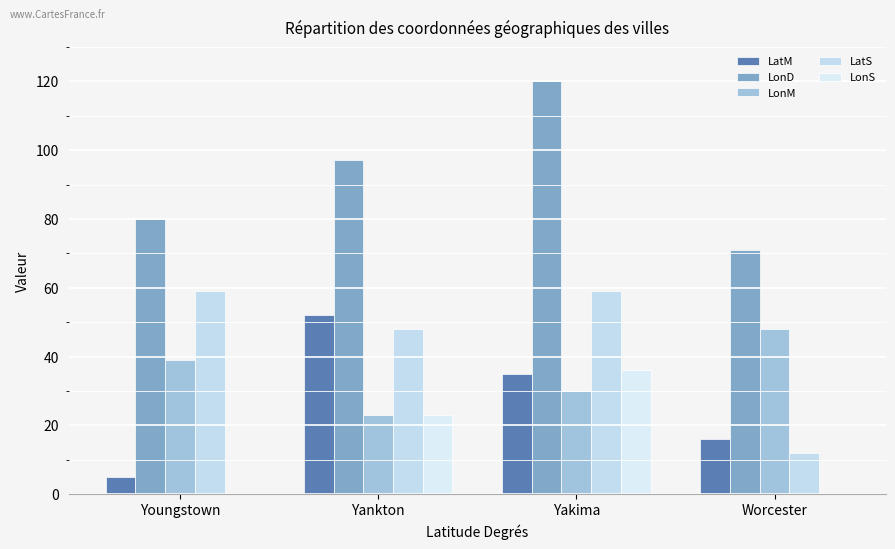

Are the bars grouped side by side (vs. stacked)?

Yes